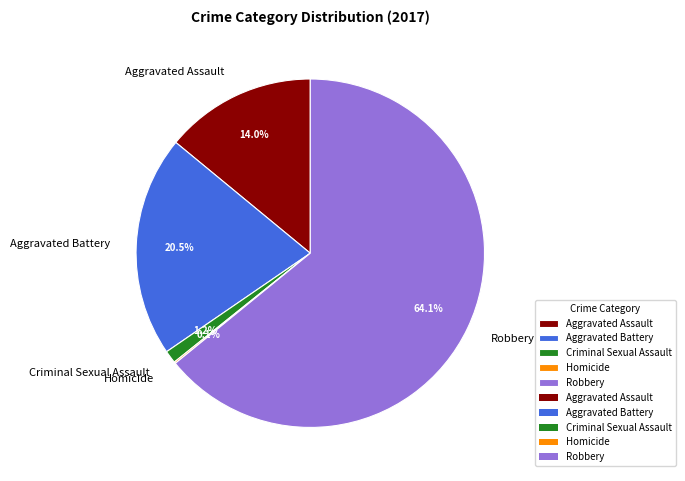

What is the total percentage of Aggravated Assault and Criminal Sexual Assault?

15.2%